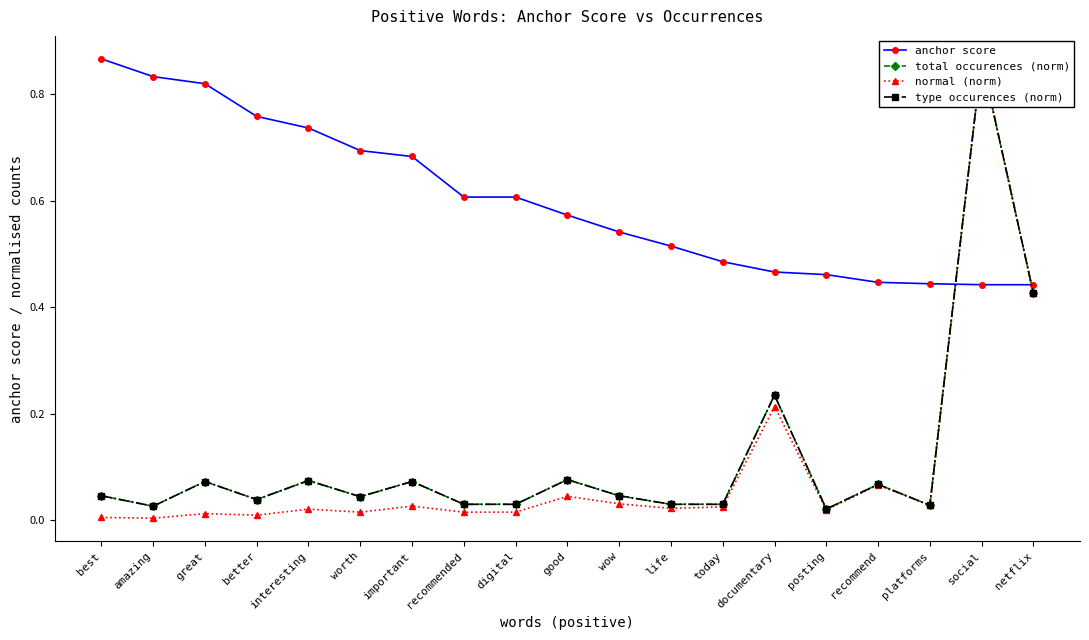

Which series has the largest range (max minus min)?

normal (norm)